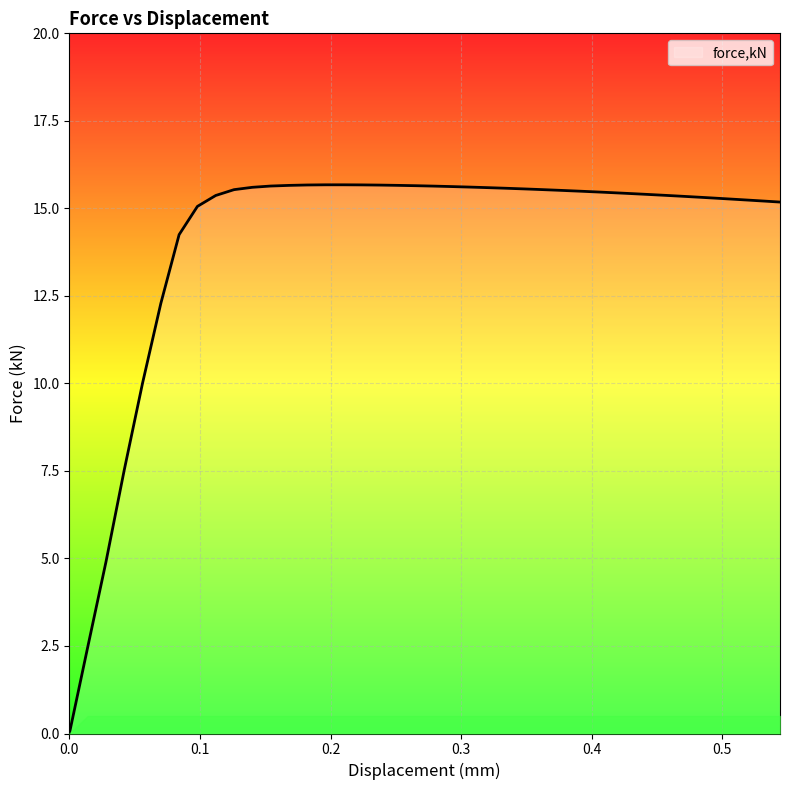

Is this an area chart (filled region under the line)?

No